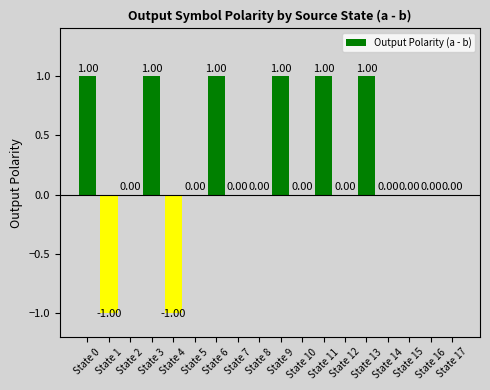

What is the sum of all values?

4